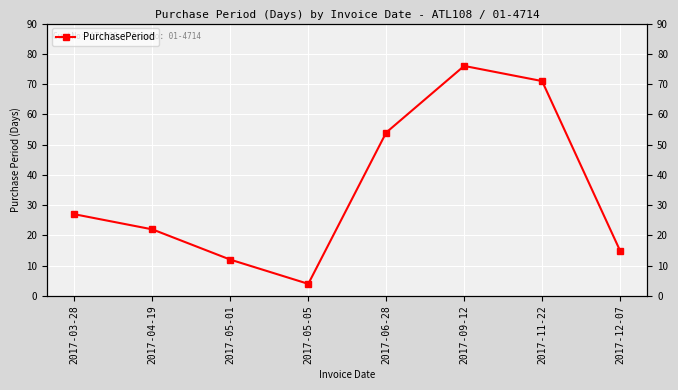

How many categories are shown in the chart?

8